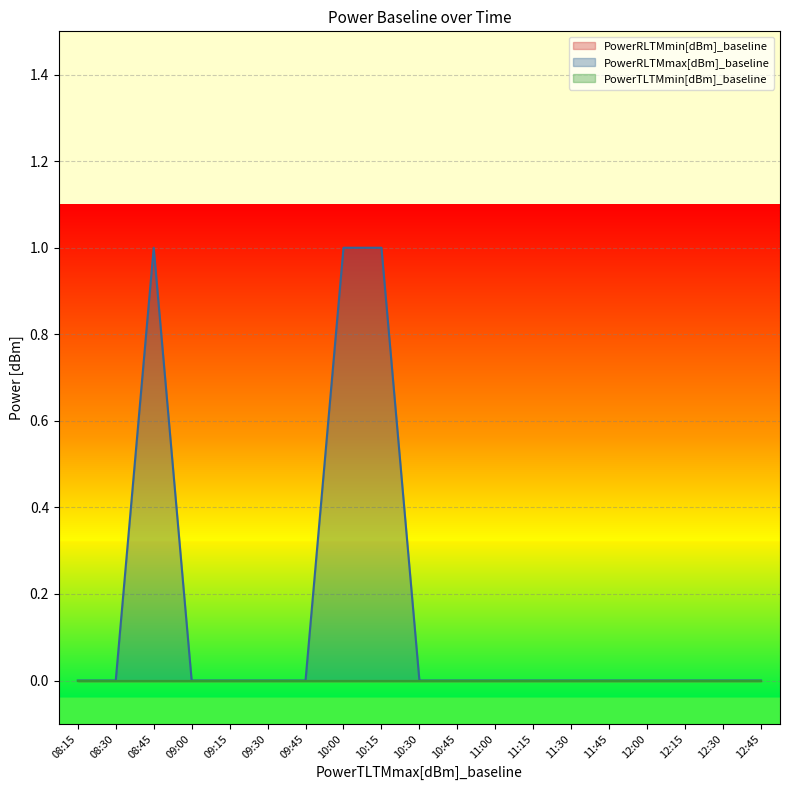

Reading right to left, transcribe all the data shown in this chart.

PowerRLTMmin[dBm]_baseline: 0	0	0	0	0	0	0	0	0	0	0	0	0	0	0	0	0	0	0
PowerRLTMmax[dBm]_baseline: 0	0	0	0	0	0	0	0	0	0	1	1	0	0	0	0	1	0	0
PowerTLTMmin[dBm]_baseline: 0	0	0	0	0	0	0	0	0	0	0	0	0	0	0	0	0	0	0